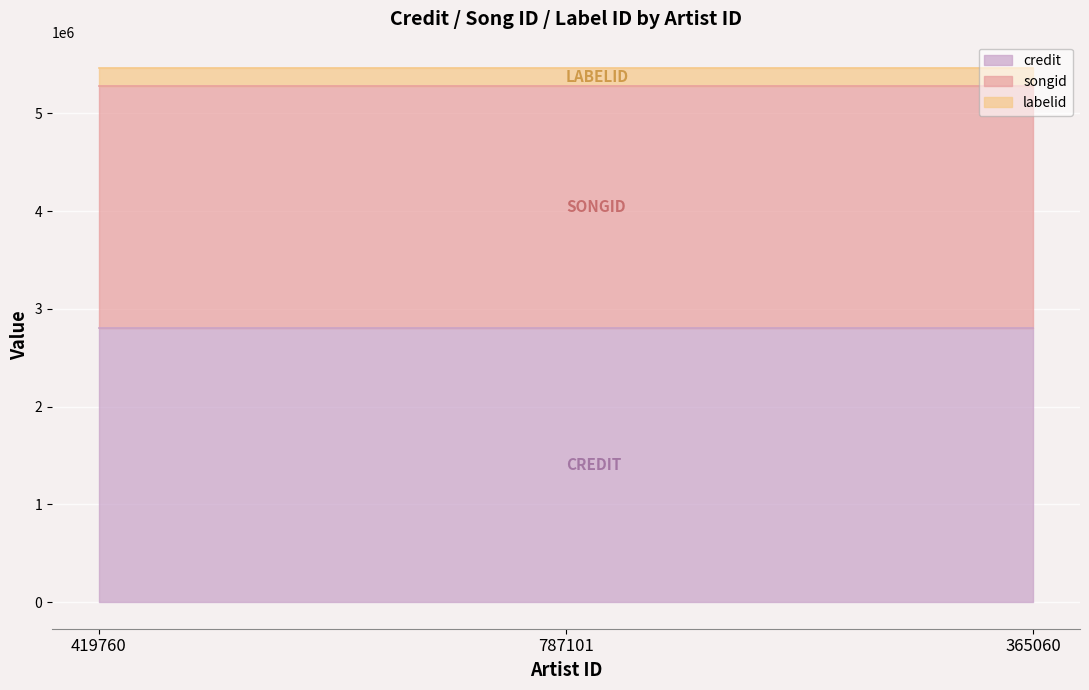

Which series has the widest spread of values?

credit